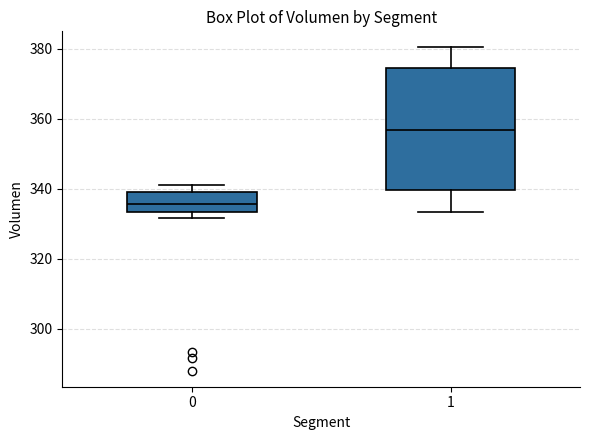

Reading left to right, read every box against the y-axis: the position of its median line, the range the box covers, and the ends of its whiskers. The values are not printed on the chart, so give them approximately, as read against the axis.

0: median 336, box 334 to 340, whiskers 332 to 342
1: median 356, box 340 to 374, whiskers 334 to 380